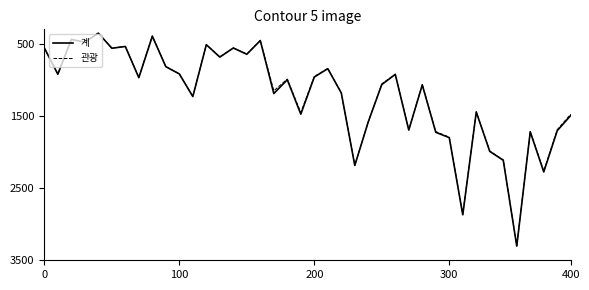

What is the highest value of the 계 series?

3303